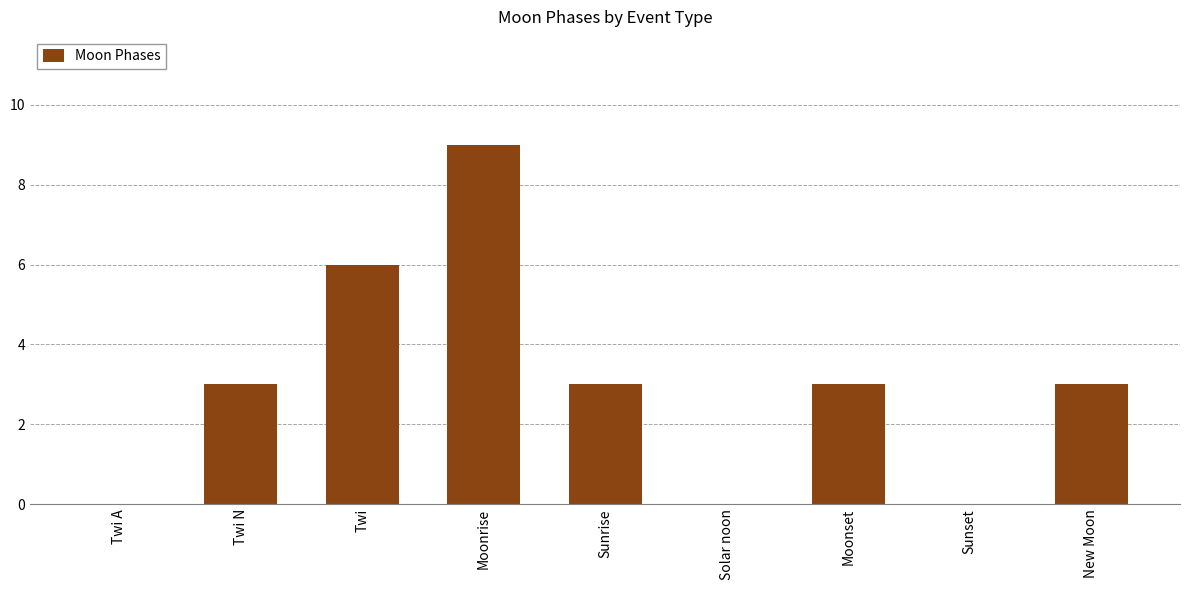

Read the value at New Moon.

3